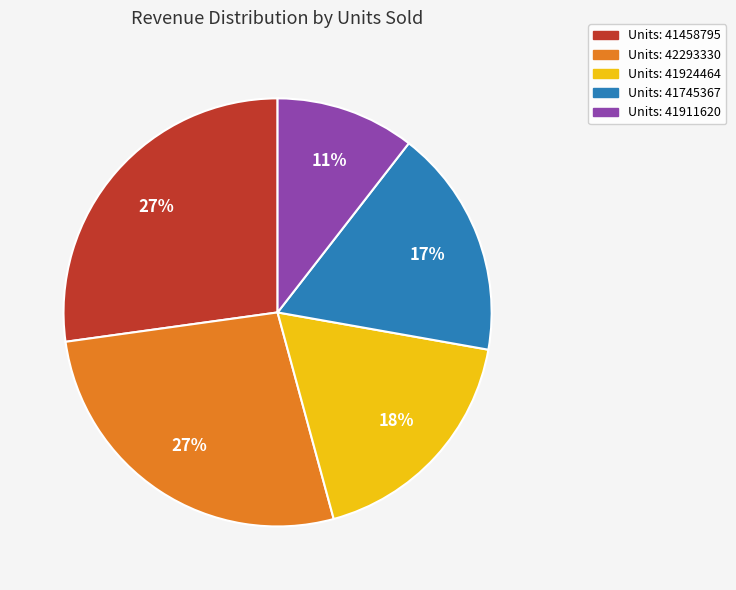

Which category has the smallest portion of the pie?

Units: 41911620